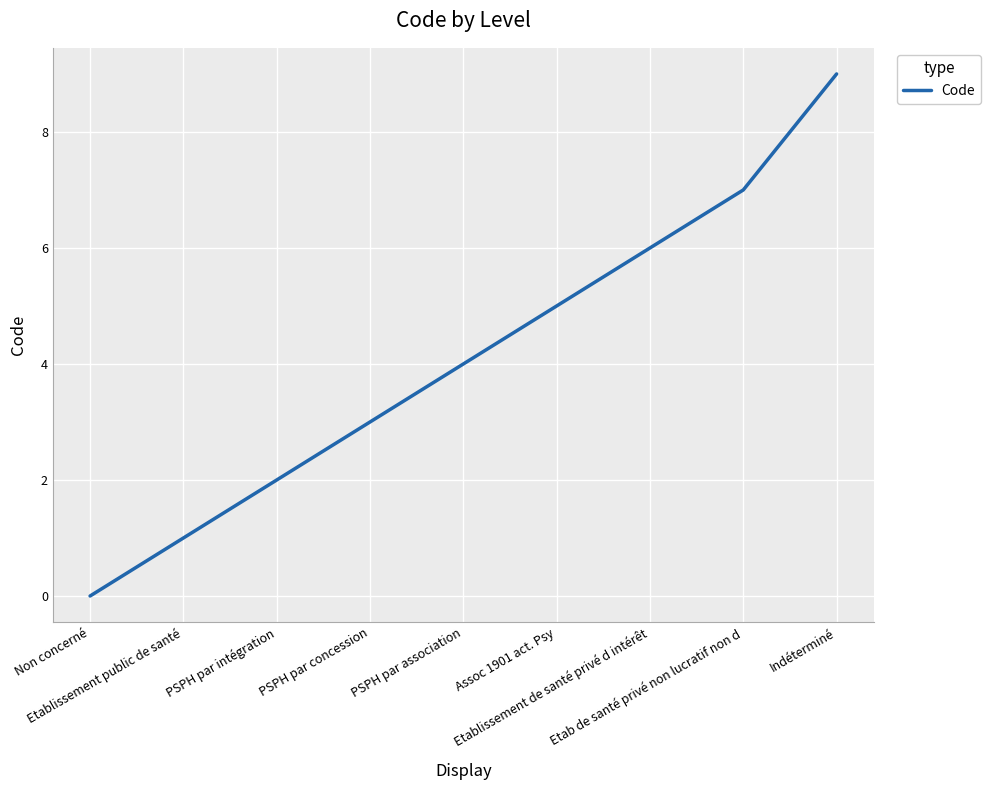

Rank the categories by value from highest to lowest.

Indéterminé, Etab de santé privé non lucratif non d, Etablissement de santé privé d intérêt, Assoc 1901 act. Psy, PSPH par association, PSPH par concession, PSPH par intégration, Etablissement public de santé, Non concerné